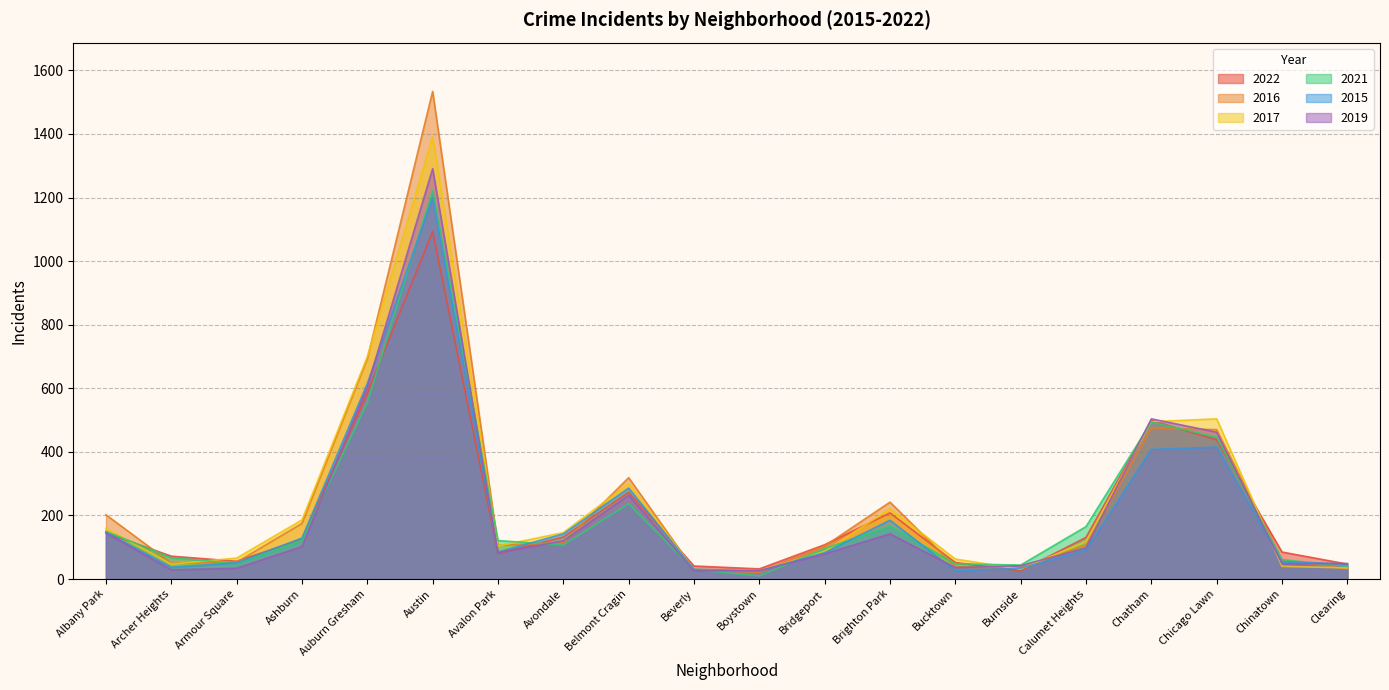

List the labels in order of 2016 value, smallest first.

Boystown, Beverly, Clearing, Burnside, Bucktown, Archer Heights, Armour Square, Chinatown, Bridgeport, Avalon Park, Calumet Heights, Avondale, Ashburn, Albany Park, Brighton Park, Belmont Cragin, Chicago Lawn, Chatham, Auburn Gresham, Austin